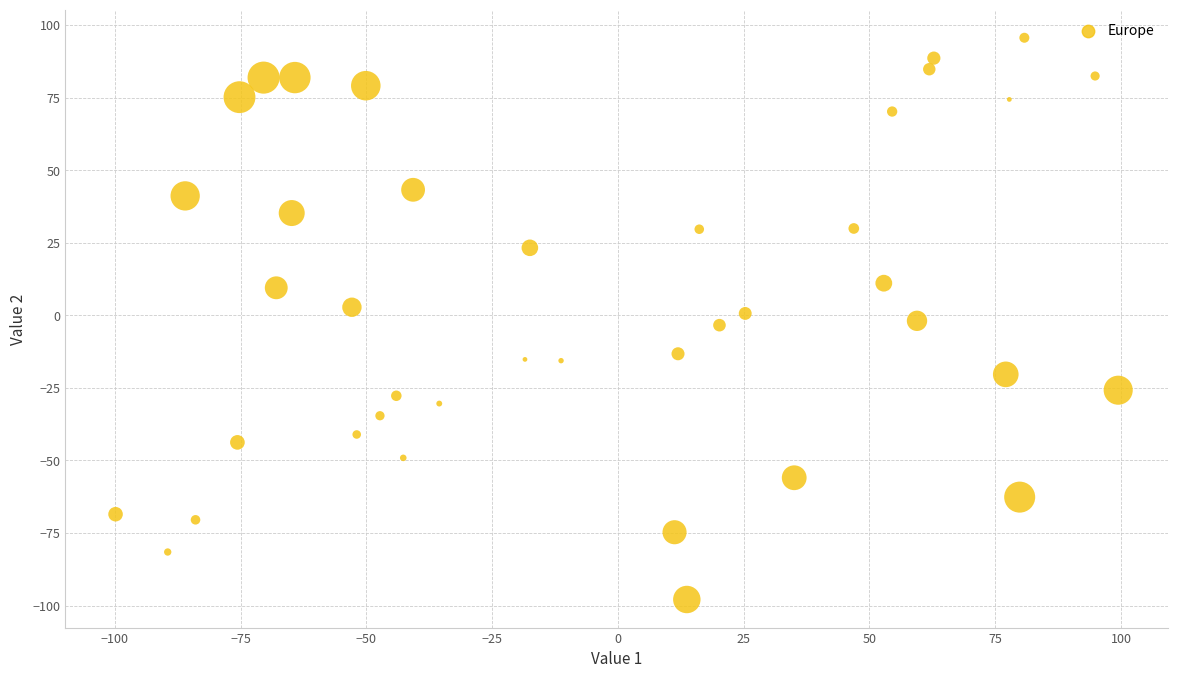

What is the range of X values (max minus min)?

199.3